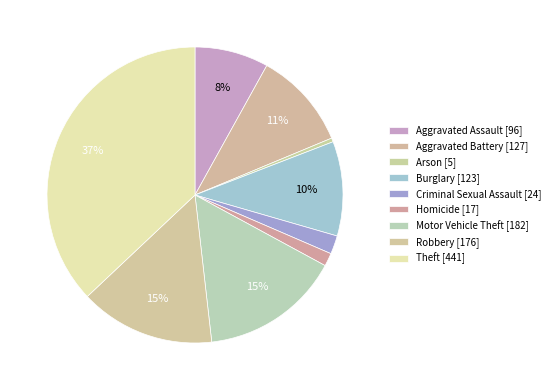

True or false: Aggravated Battery accounts for 2% of the total.

False